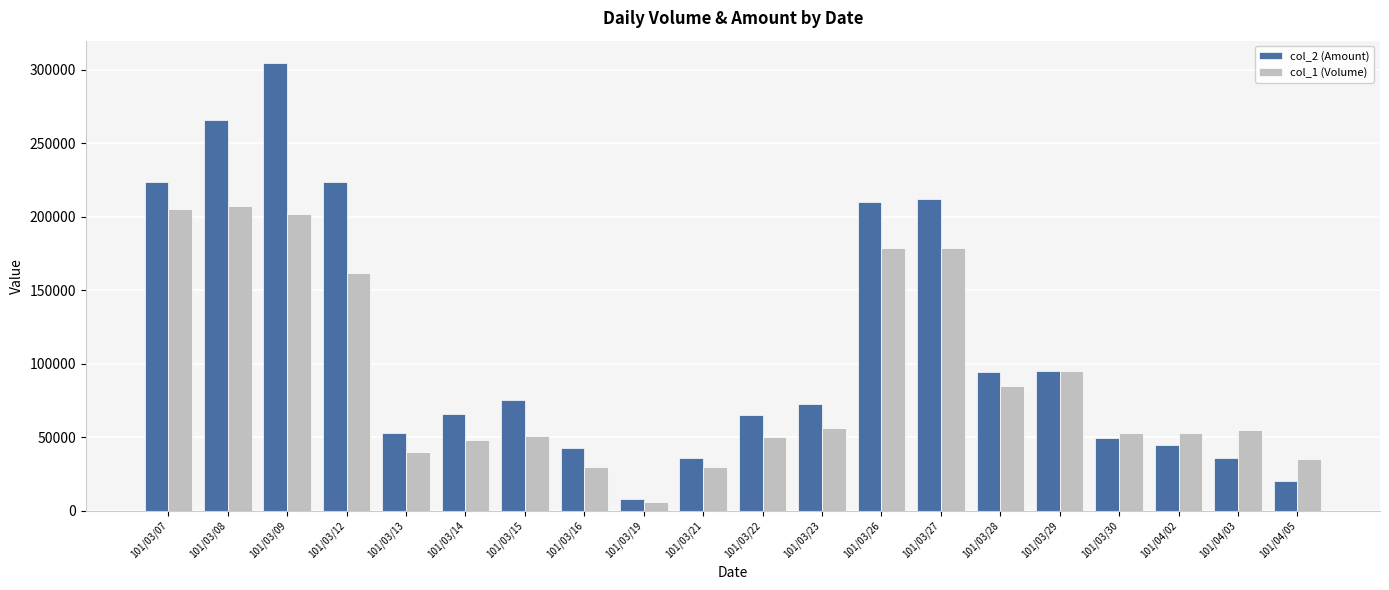

What is the total value across all series at 101/03/22?

114900